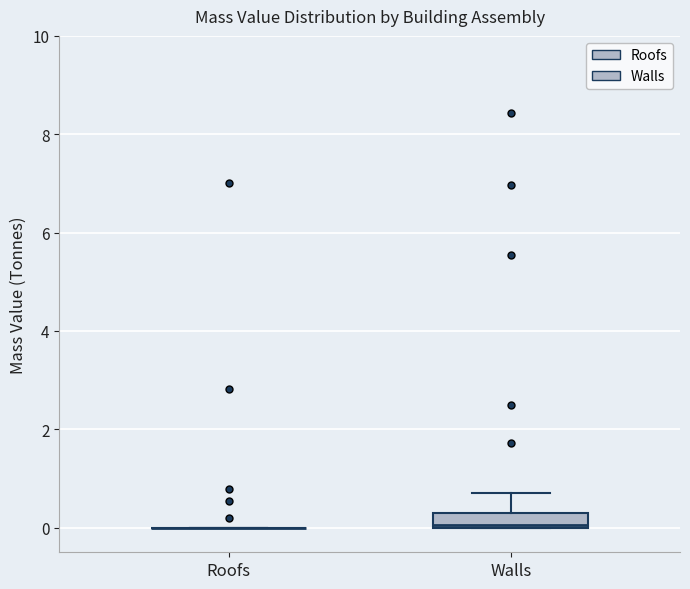

Reading left to right, read every box against the y-axis: the position of its median line, the range the box covers, and the ends of its whiskers. The values are not printed on the chart, so give them approximately, as read against the axis.

Roofs: box collapsed to a line at 0.0, whiskers 0.0 to 0.0
Walls: median 0.0, box 0.0 to 0.4, whiskers 0.0 to 0.8